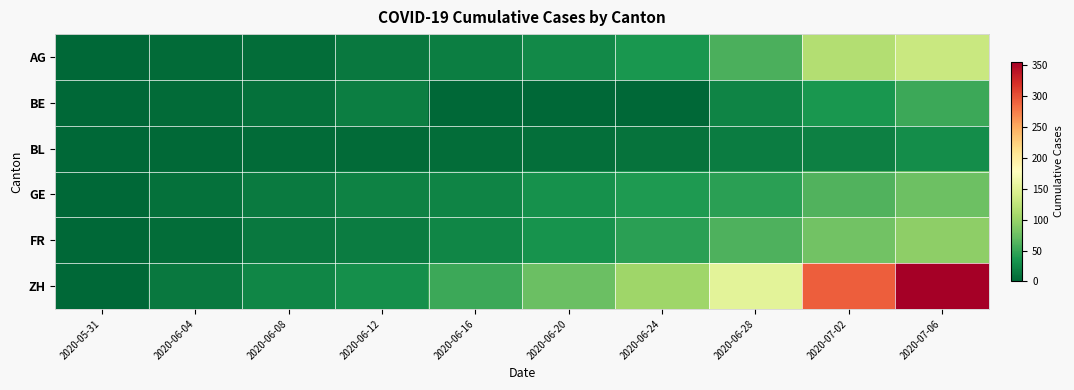

What is the spread (max minus min) of values at 2020-07-02?

274